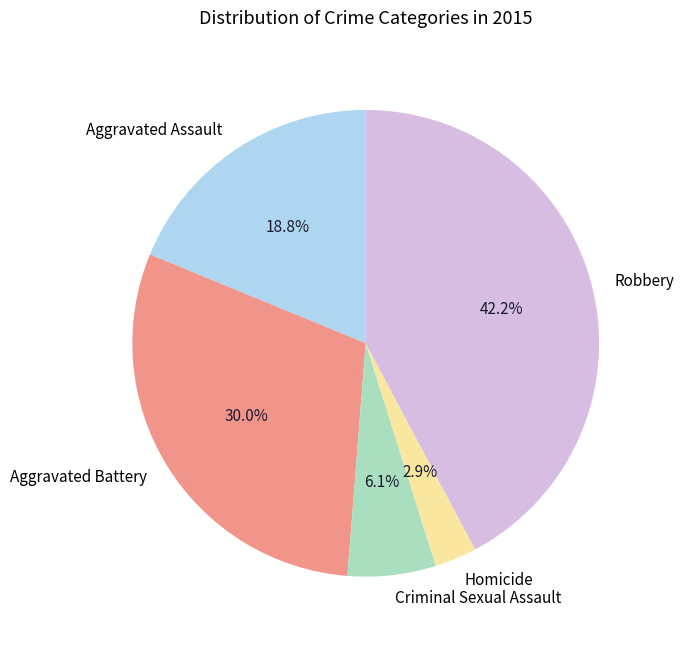

To the nearest percent, what is the average slice percentage?

20%